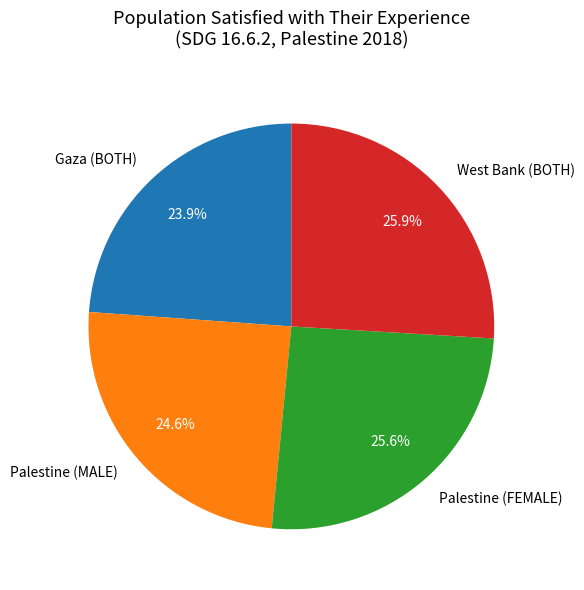

Is there a majority slice in this chart?

No